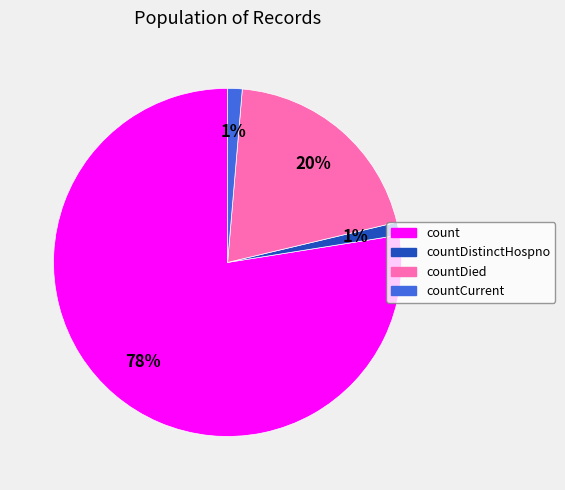

Is there a majority slice in this chart?

Yes